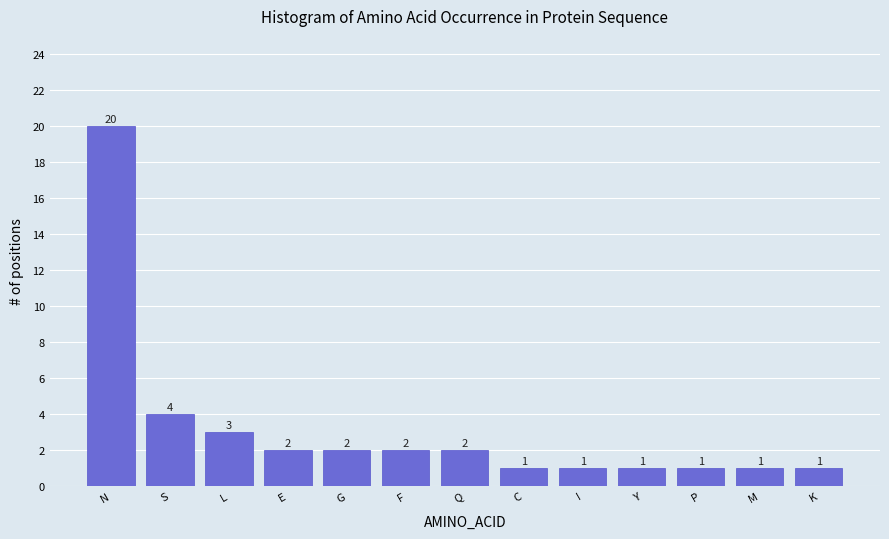

What is the change in value from L to K?

-2